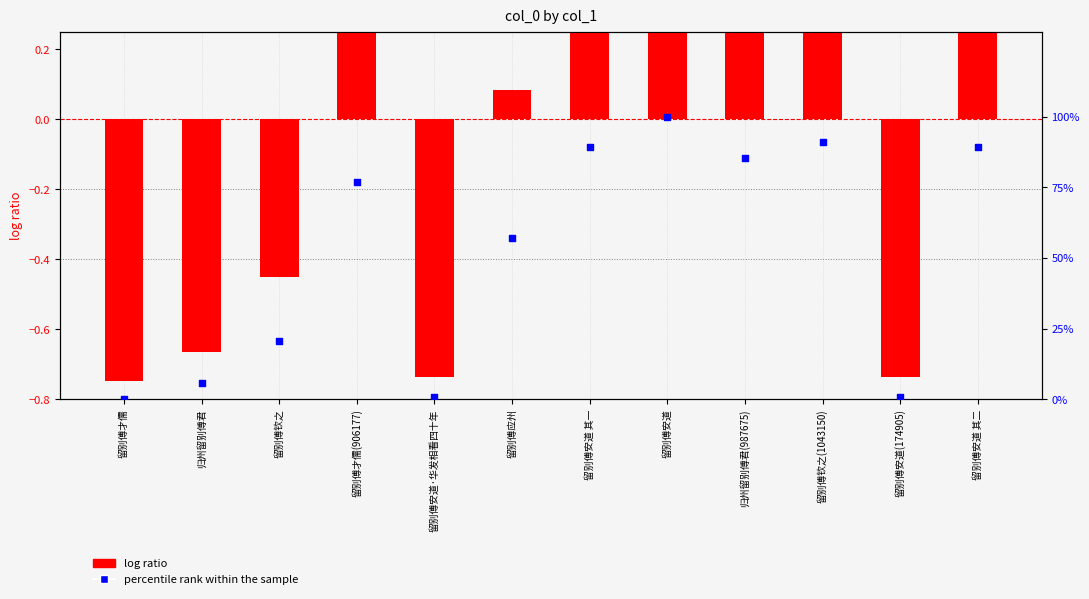

What is the total value across all series at 留别傅安道?

100.7